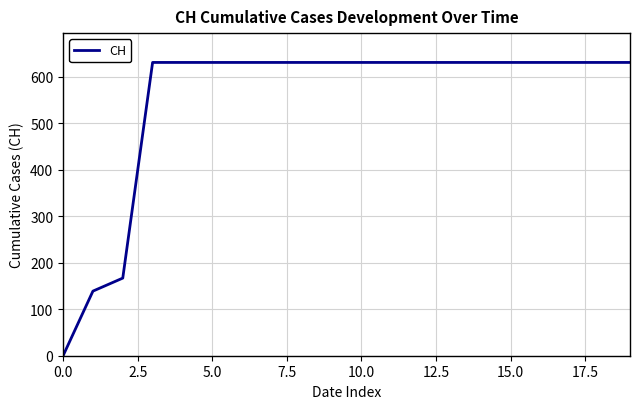

What is the difference between the maximum and minimum values?

631